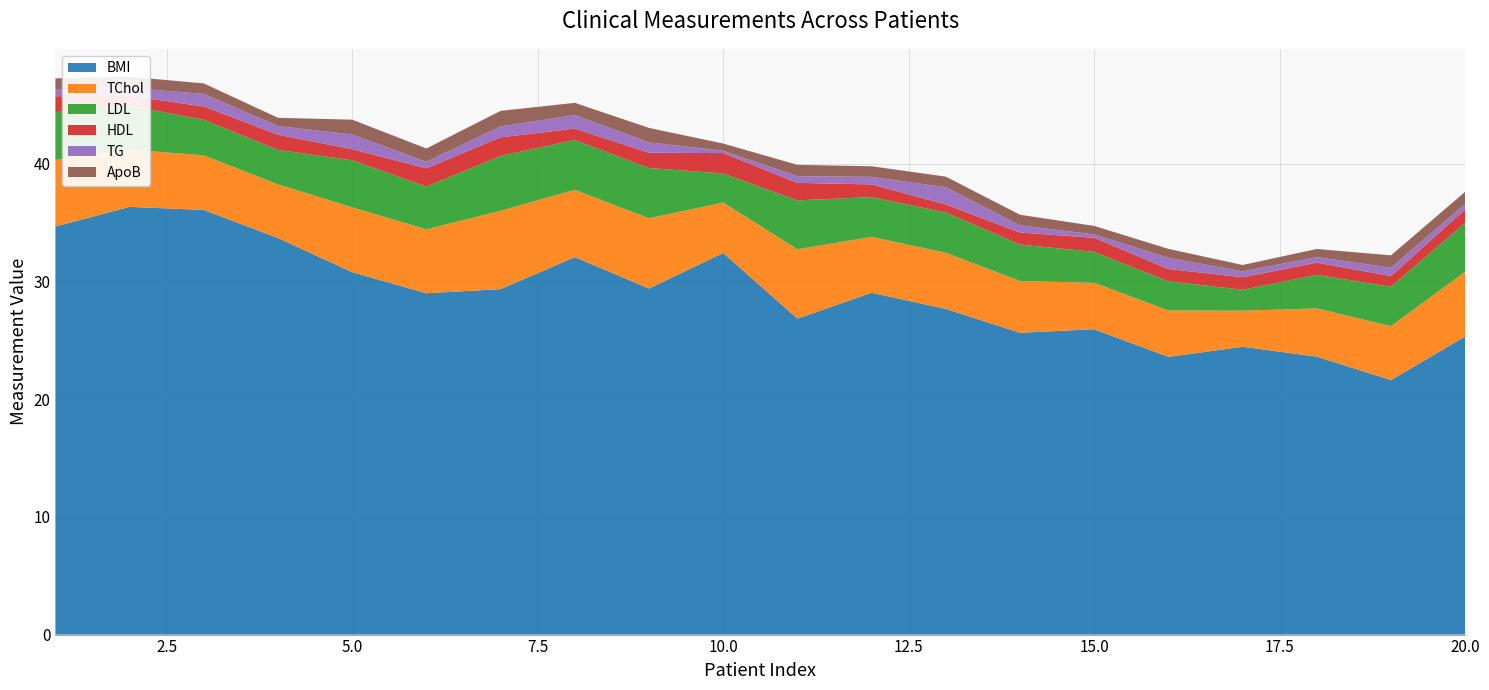

Reading right to left, transcribe all the data shown in this chart.

BMI: 25.3	21.6	23.6	24.5	23.6	25.9	25.6	27.7	29.1	26.9	32.4	29.4	32.1	29.4	29.0	30.8	33.7	36.1	36.4	34.7
TChol: 5.5	4.6	4.1	3.1	4.0	4.0	4.4	4.8	4.8	5.9	4.3	6.0	5.7	6.7	5.4	5.5	4.6	4.6	4.9	5.7
LDL: 4.2	3.4	2.9	1.8	2.5	2.6	3.1	3.4	3.4	4.2	2.5	4.3	4.2	4.7	3.6	4.0	2.9	3.0	3.7	4.1
HDL: 1.1	0.9	1.0	1.1	1.1	1.2	1.0	0.7	1.1	1.5	1.7	1.3	1.0	1.6	1.6	0.9	1.3	1.1	0.8	1.4
TG: 0.5	0.7	0.5	0.5	0.9	0.3	0.6	1.5	0.6	0.6	0.2	0.9	1.1	0.9	0.6	1.2	0.7	1.1	0.7	0.6
ApoB: 1.0	1.1	0.7	0.5	0.8	0.7	0.9	0.9	0.9	1.0	0.6	1.2	1.0	1.3	1.1	1.3	0.7	0.9	0.9	1.0